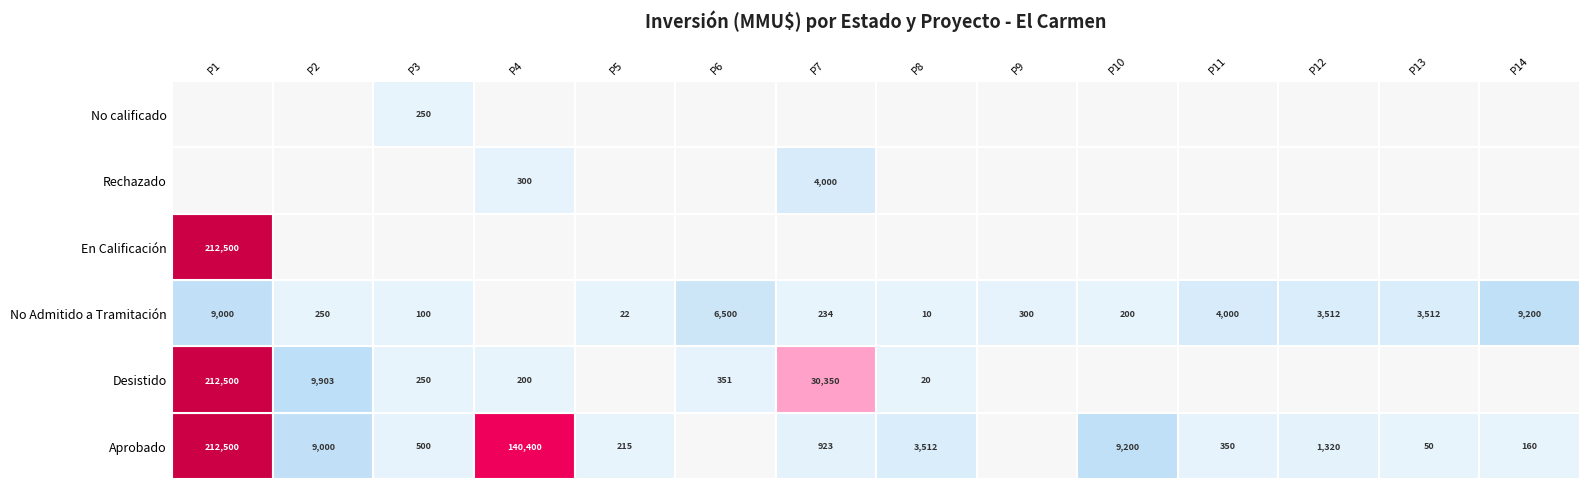

The value of No Admitido a Tramitación at P7 is 84. True or false?

False